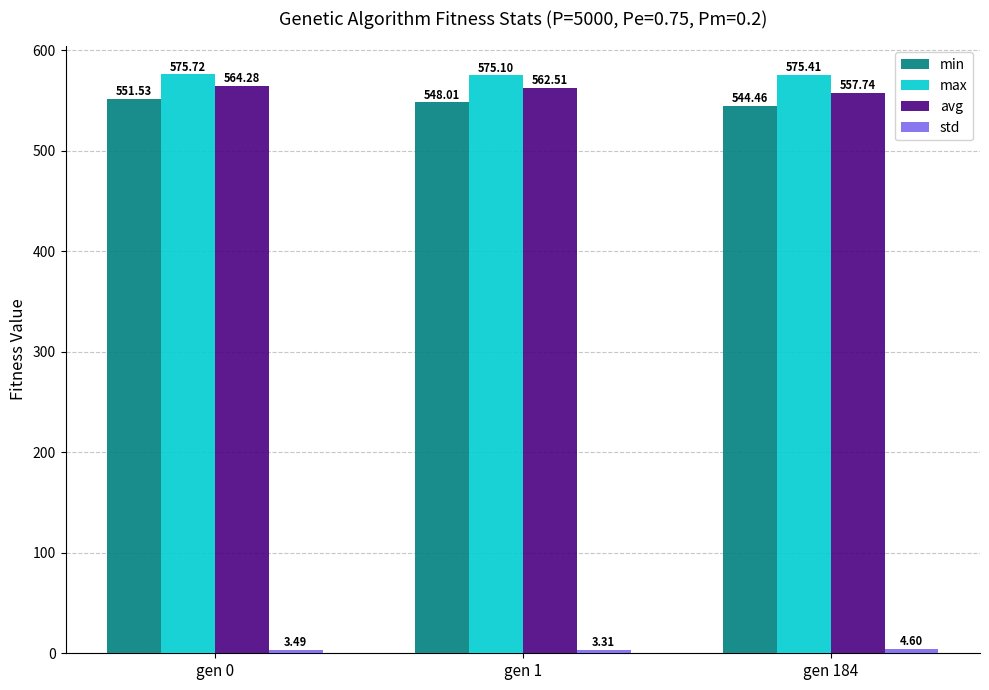

At which category does the chart reach its peak across all series?

gen 0